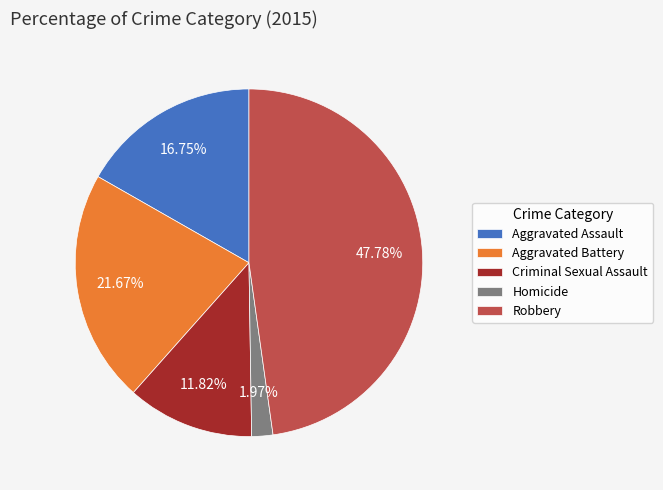

To the nearest percent, what is the difference between the largest and smallest slice percentages?

46%